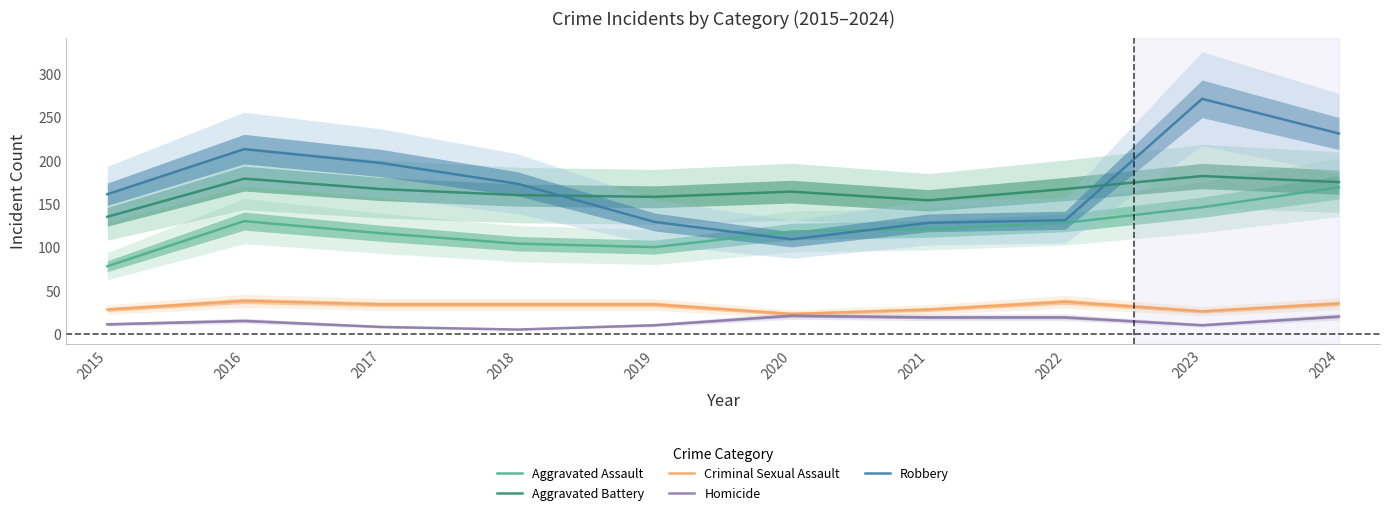

At which category does Aggravated Assault reach its first local peak?

2016